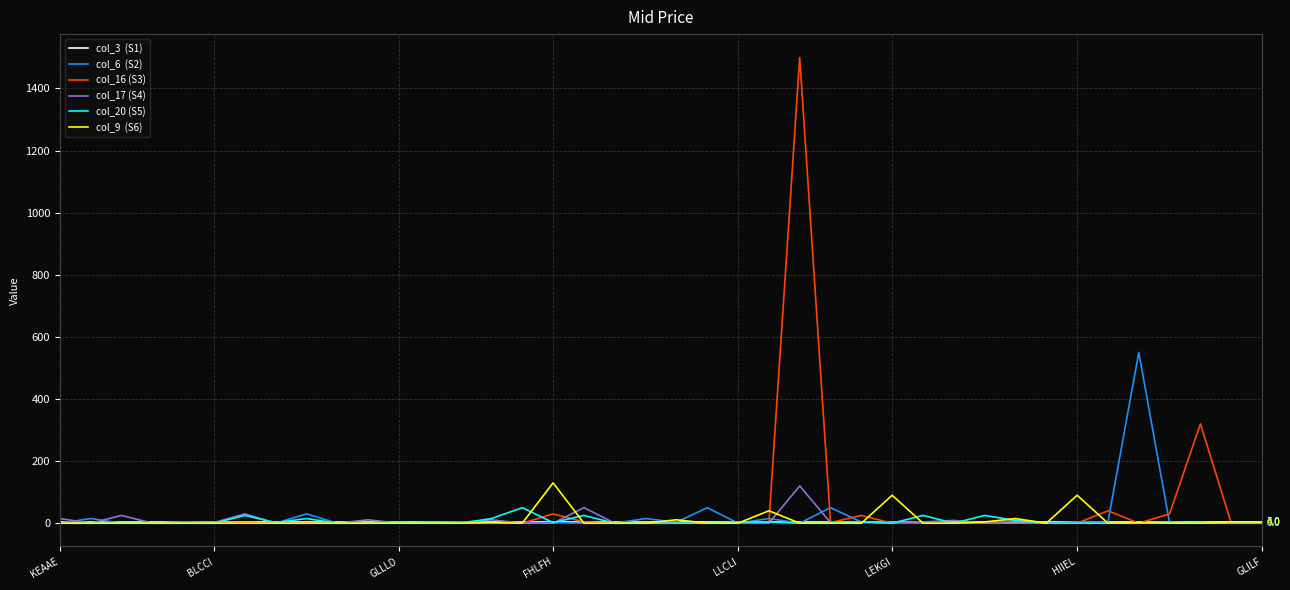

What is the greatest value displayed?

1500